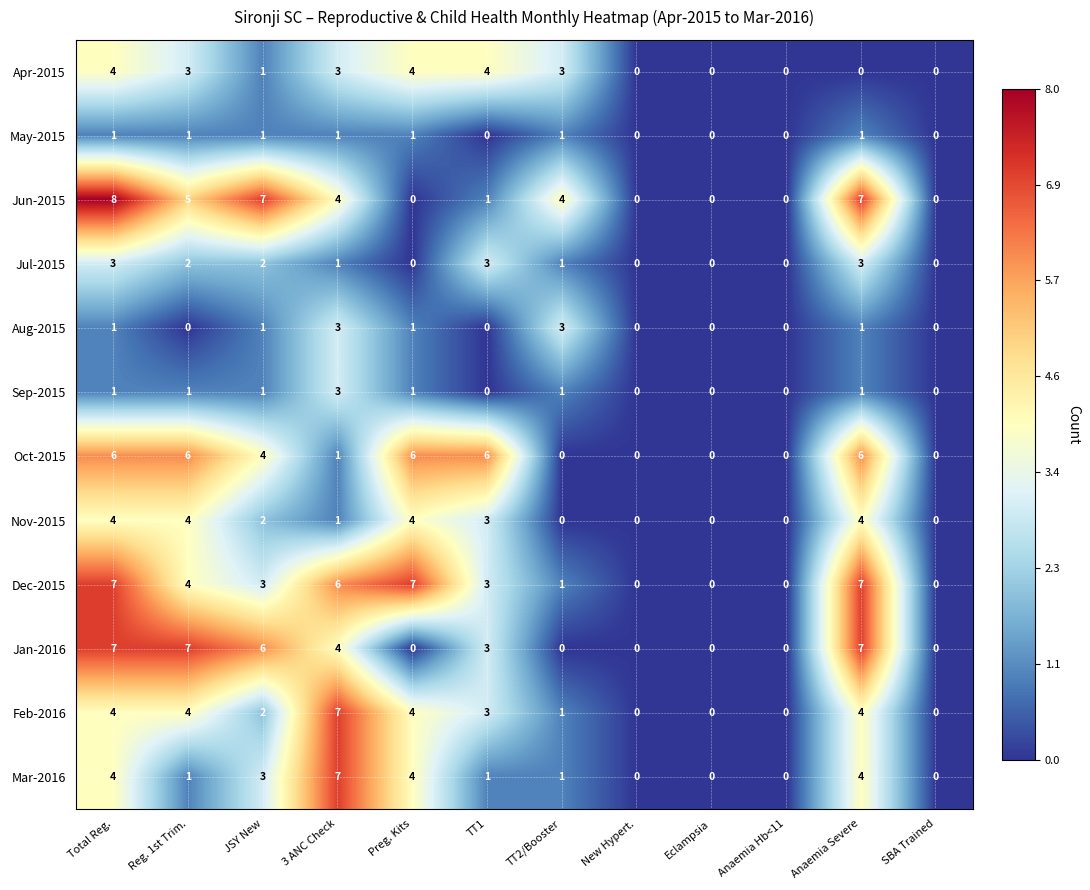

The value of May-2015 at Reg. 1st Trim. is 2. True or false?

False